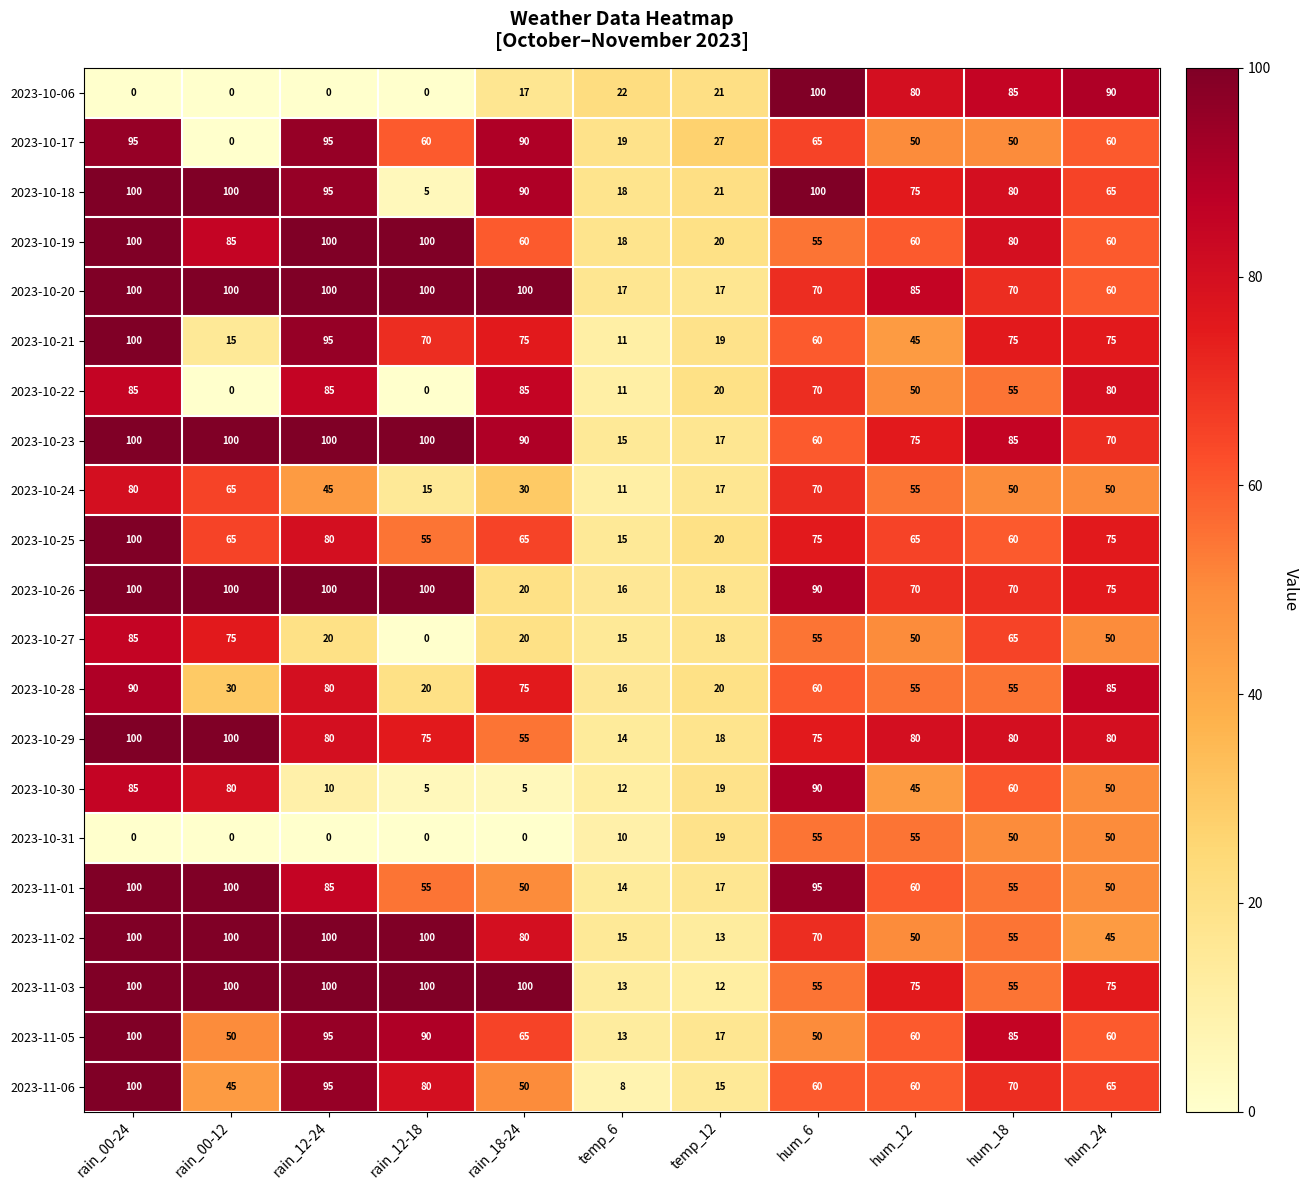

What is the difference between the second highest and minimum values in the 2023-10-20 series?

83